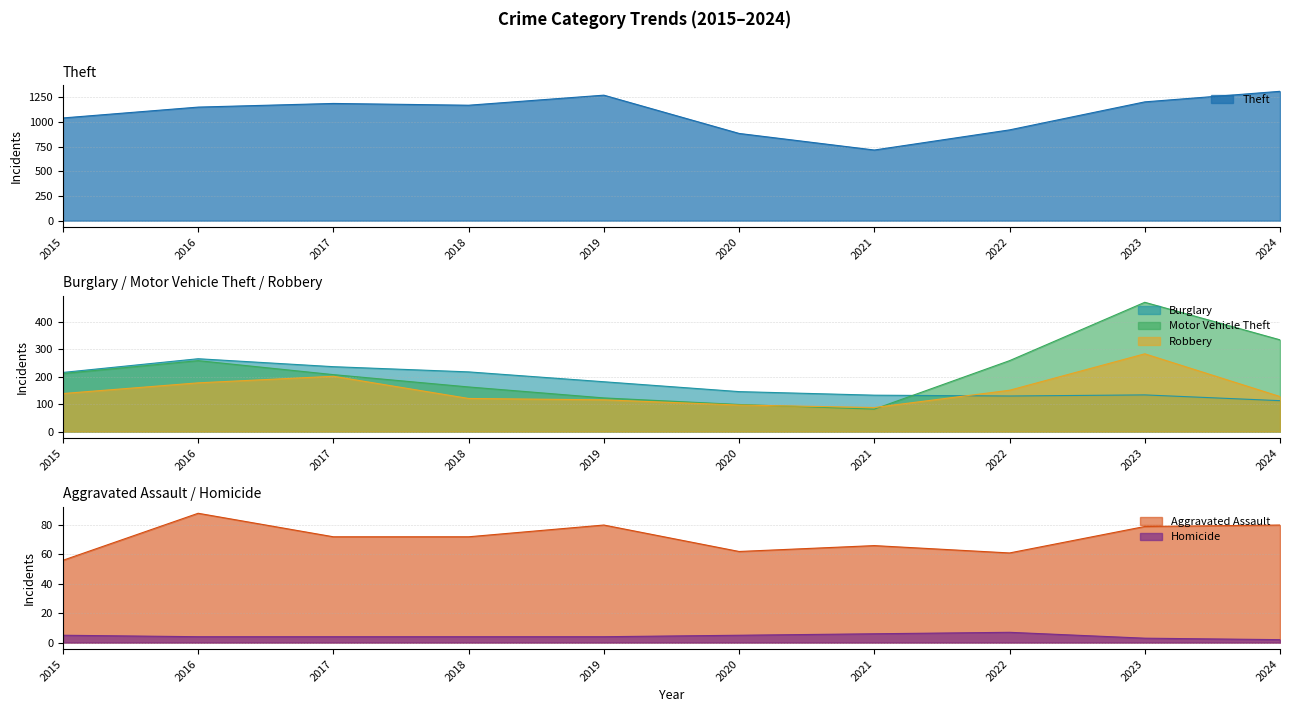

True or false: Motor Vehicle Theft and Homicide cross at least once.

False